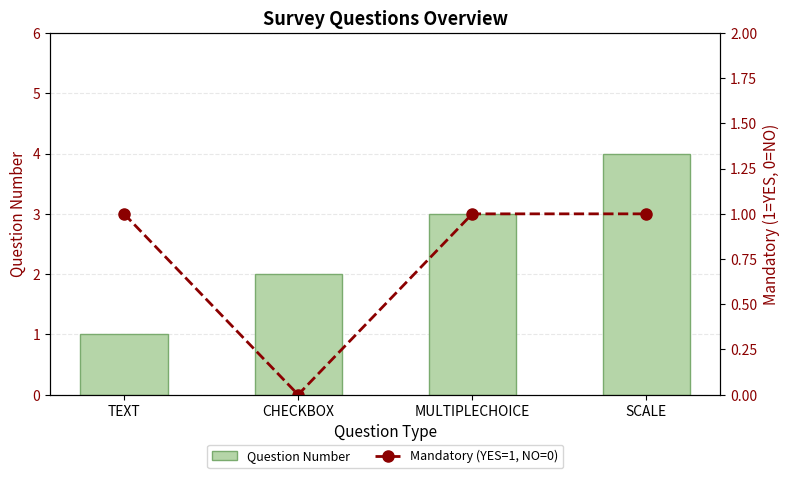

Where is Mandatory (YES=1, NO=0) nearest to the value 0?

CHECKBOX